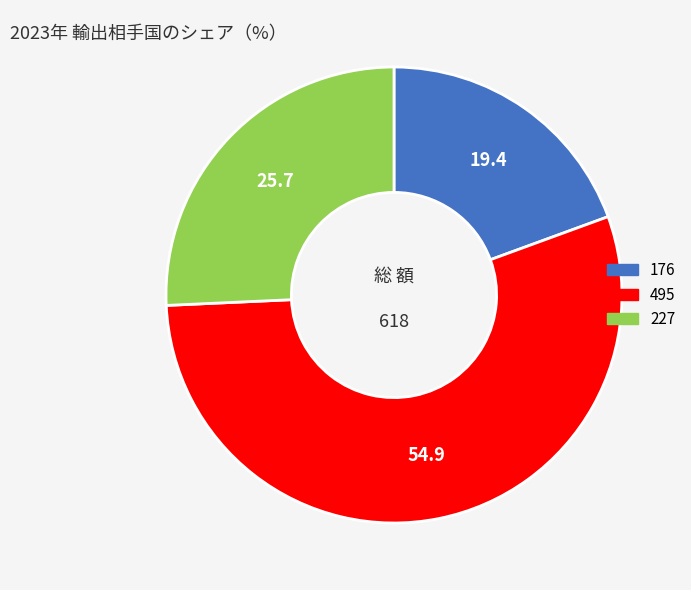

Is the sum of 495 and 176 greater than half?

Yes